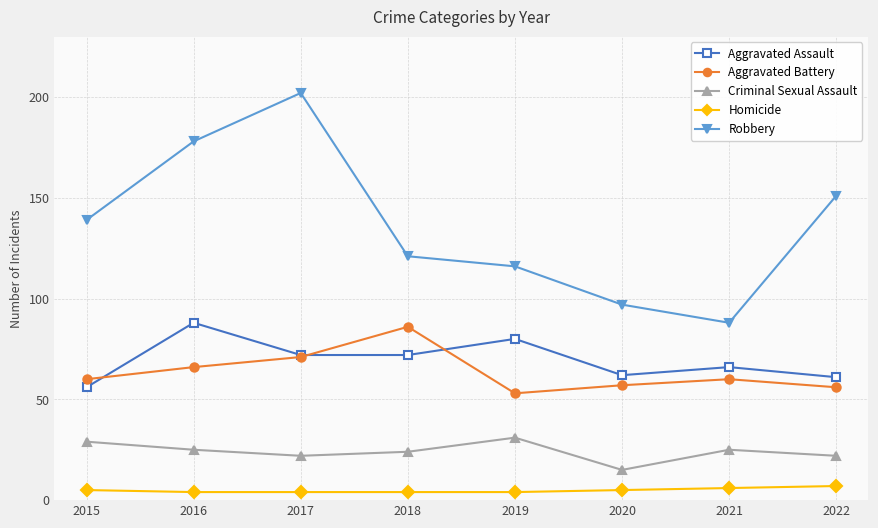

Is this an area chart (filled region under the line)?

No